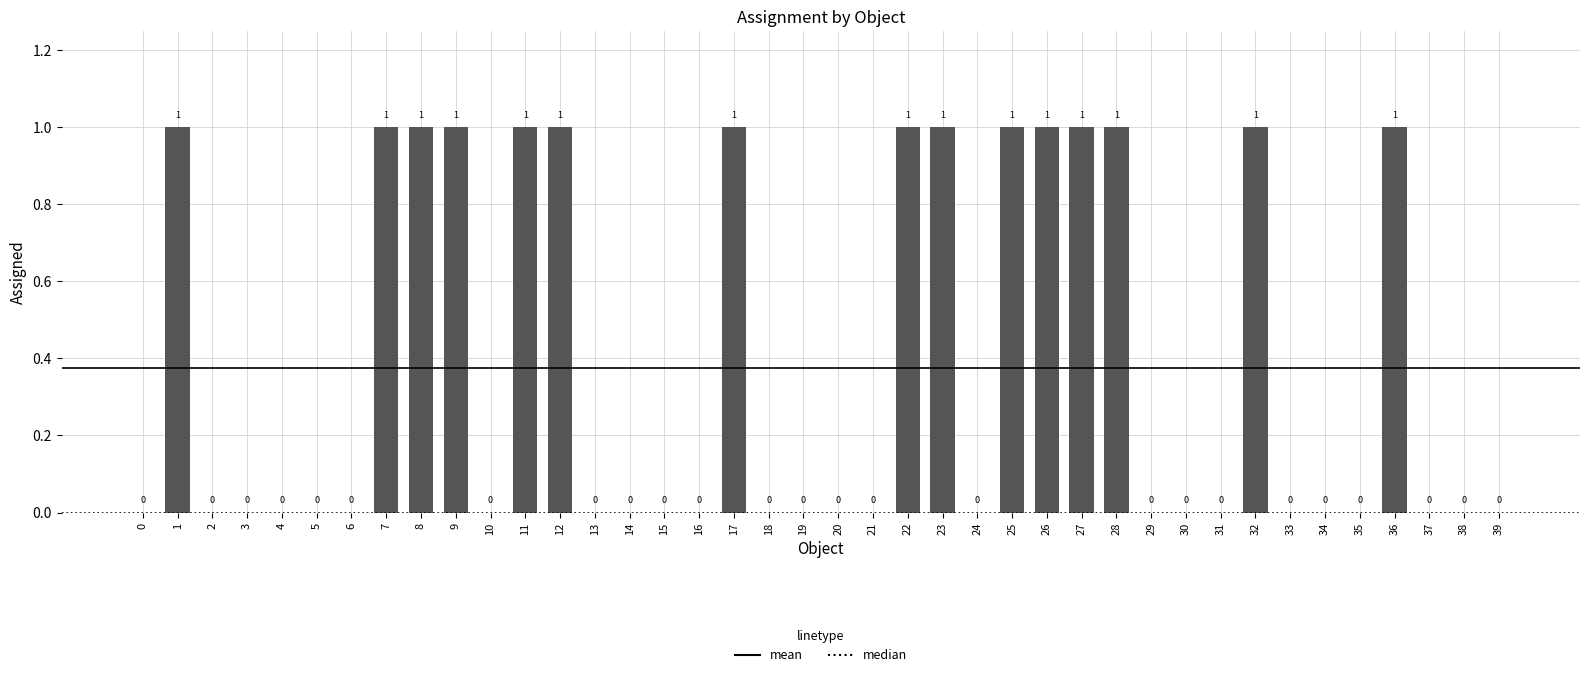

The chart shows a value of 0 at 18. True or false?

True